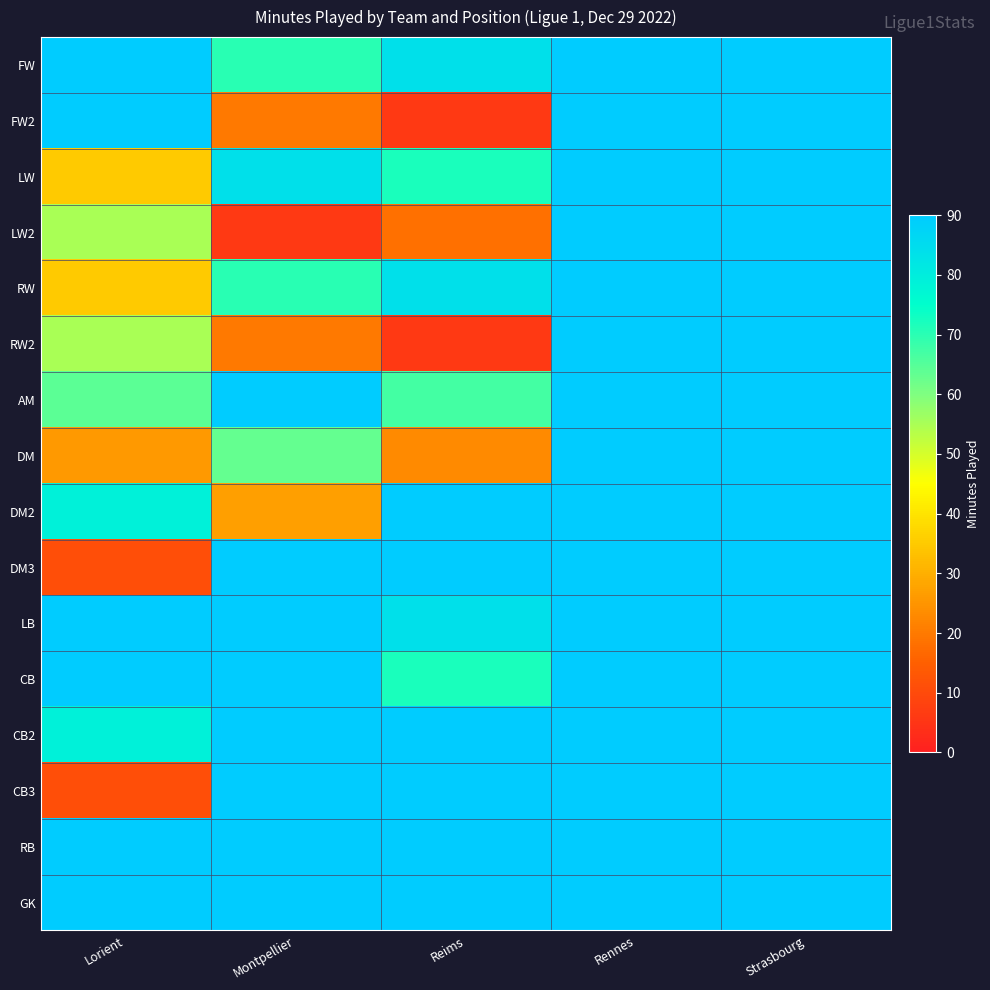

Reading right to left, list all the values displayed in this chart.

FW: Strasbourg=90	Rennes=90	Reims=84	Montpellier=70	Lorient=90
FW2: Strasbourg=90	Rennes=90	Reims=6	Montpellier=20	Lorient=90
LW: Strasbourg=90	Rennes=90	Reims=72	Montpellier=84	Lorient=35
LW2: Strasbourg=90	Rennes=90	Reims=18	Montpellier=6	Lorient=55
RW: Strasbourg=90	Rennes=90	Reims=84	Montpellier=70	Lorient=35
RW2: Strasbourg=90	Rennes=90	Reims=6	Montpellier=20	Lorient=55
AM: Strasbourg=90	Rennes=90	Reims=67	Montpellier=90	Lorient=64
DM: Strasbourg=90	Rennes=90	Reims=23	Montpellier=63	Lorient=26
DM2: Strasbourg=90	Rennes=90	Reims=90	Montpellier=27	Lorient=79
DM3: Strasbourg=90	Rennes=90	Reims=90	Montpellier=90	Lorient=11
LB: Strasbourg=90	Rennes=90	Reims=84	Montpellier=90	Lorient=90
CB: Strasbourg=90	Rennes=90	Reims=72	Montpellier=90	Lorient=90
CB2: Strasbourg=90	Rennes=90	Reims=90	Montpellier=90	Lorient=79
CB3: Strasbourg=90	Rennes=90	Reims=90	Montpellier=90	Lorient=11
RB: Strasbourg=90	Rennes=90	Reims=90	Montpellier=90	Lorient=90
GK: Strasbourg=90	Rennes=90	Reims=90	Montpellier=90	Lorient=90